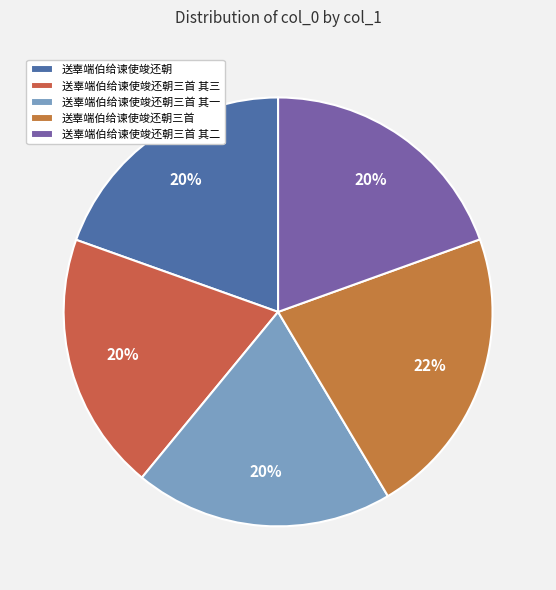

How many slices are in this pie chart?

5